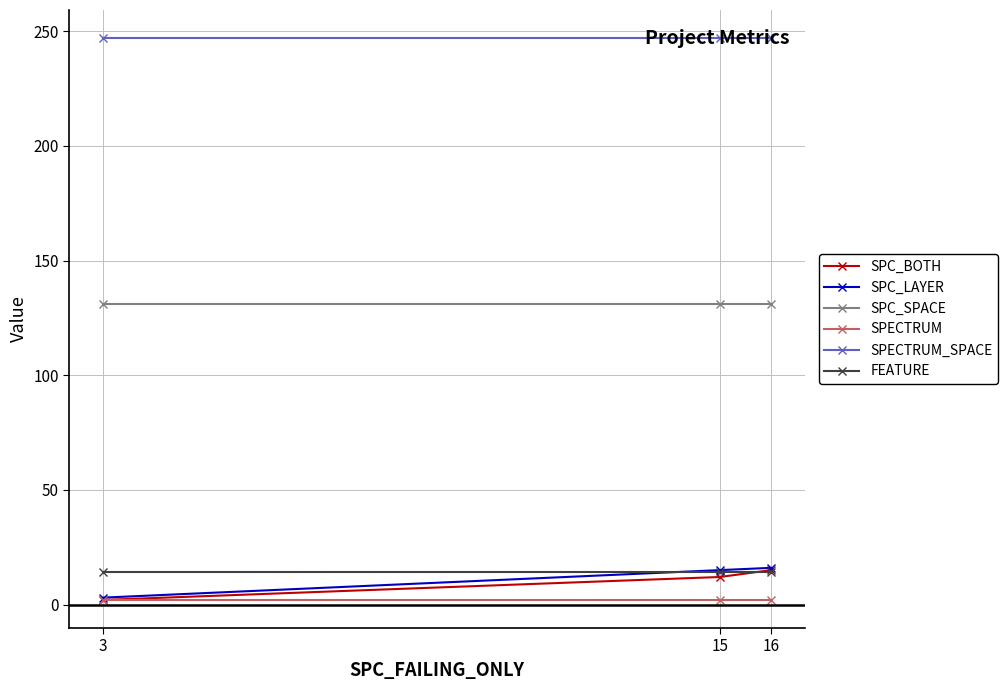

What is the minimum value for FEATURE?

14